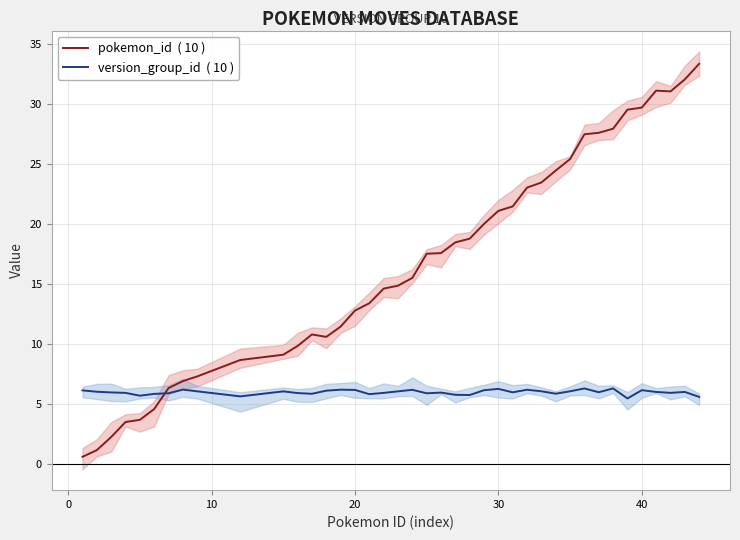

What is the spread (max minus min) of values at 0?

4.9